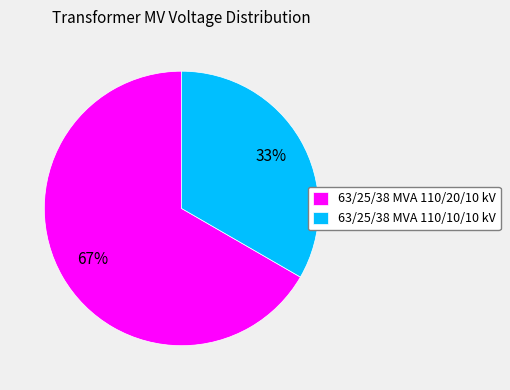

Is 63/25/38 MVA 110/20/10 kV the majority of the pie?

Yes